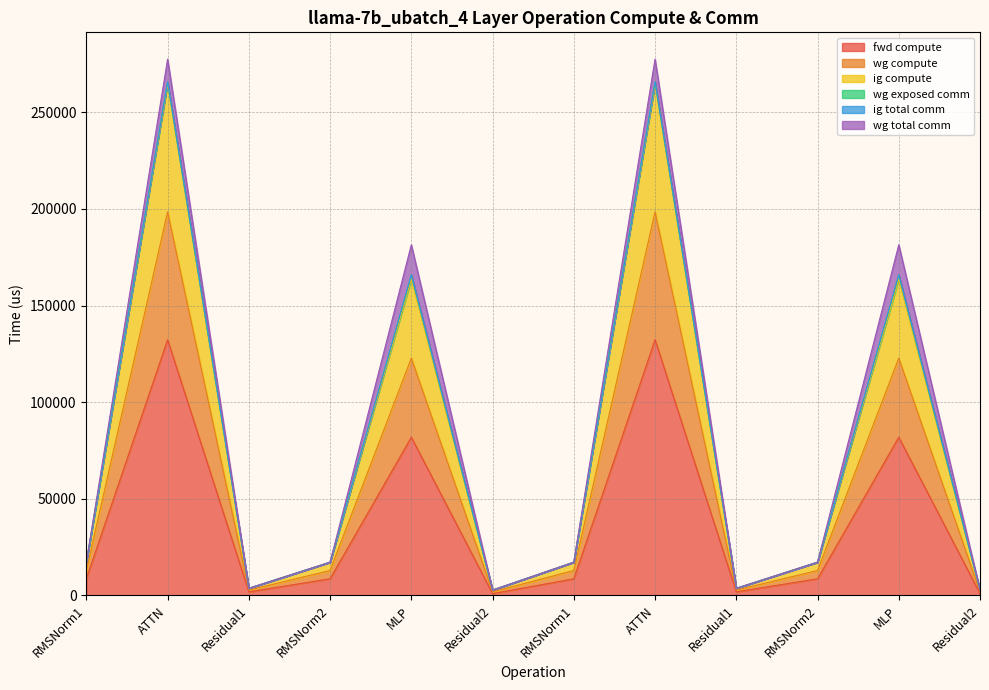

Does the chart have visible grid lines?

Yes